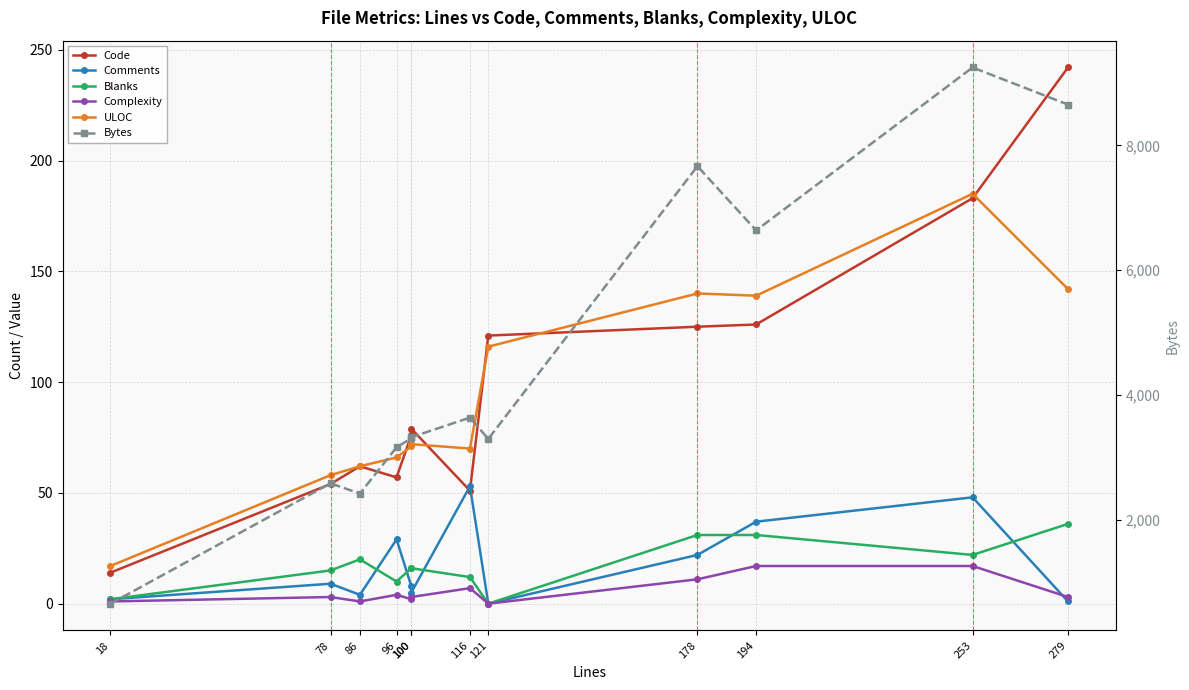

True or false: Bytes and Complexity intersect in this chart.

False